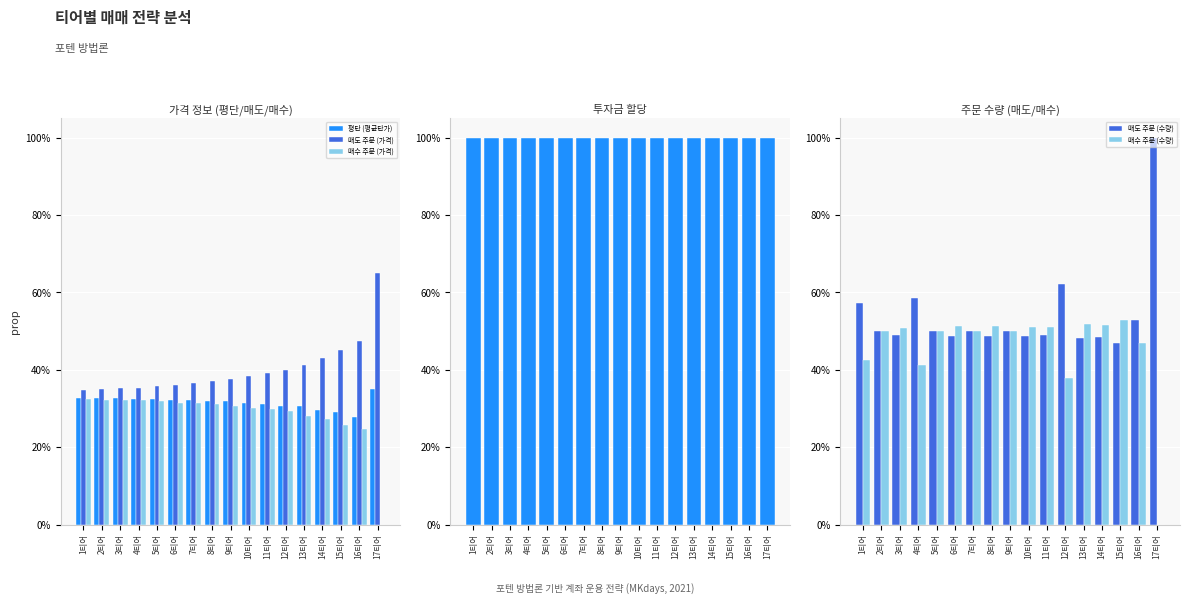

What is the label of the 7th bar from the right?

11티어